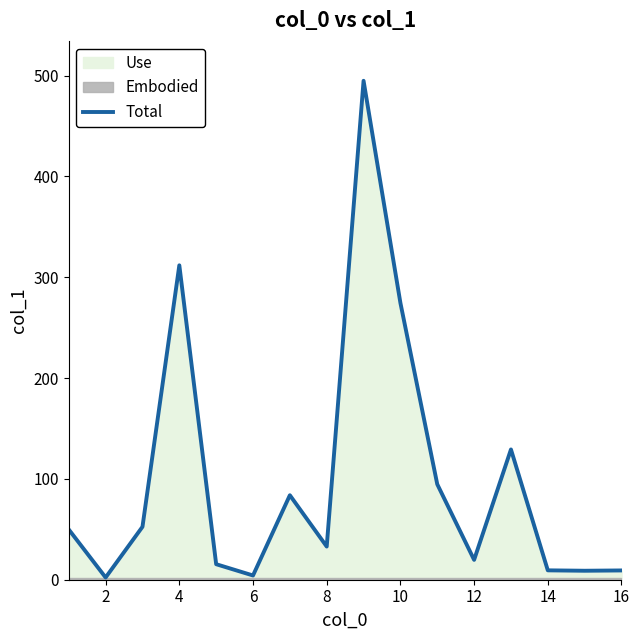

How many lines are shown in the chart?

1